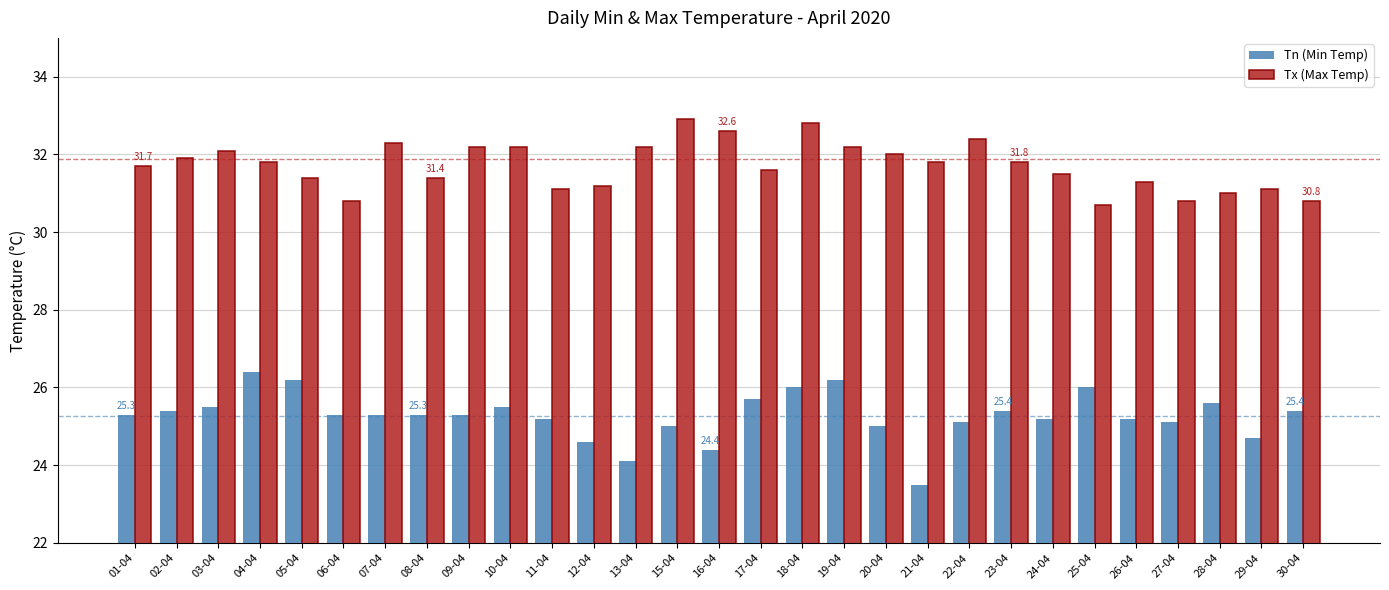

Reading left to right, what are all the values shown in this chart?

Tn (Min Temp): 25.3	25.4	25.5	26.4	26.2	25.3	25.3	25.3	25.3	25.5	25.2	24.6	24.1	25.0	24.4	25.7	26.0	26.2	25.0	23.5	25.1	25.4	25.2	26.0	25.2	25.1	25.6	24.7	25.4
Tx (Max Temp): 31.7	31.9	32.1	31.8	31.4	30.8	32.3	31.4	32.2	32.2	31.1	31.2	32.2	32.9	32.6	31.6	32.8	32.2	32.0	31.8	32.4	31.8	31.5	30.7	31.3	30.8	31.0	31.1	30.8